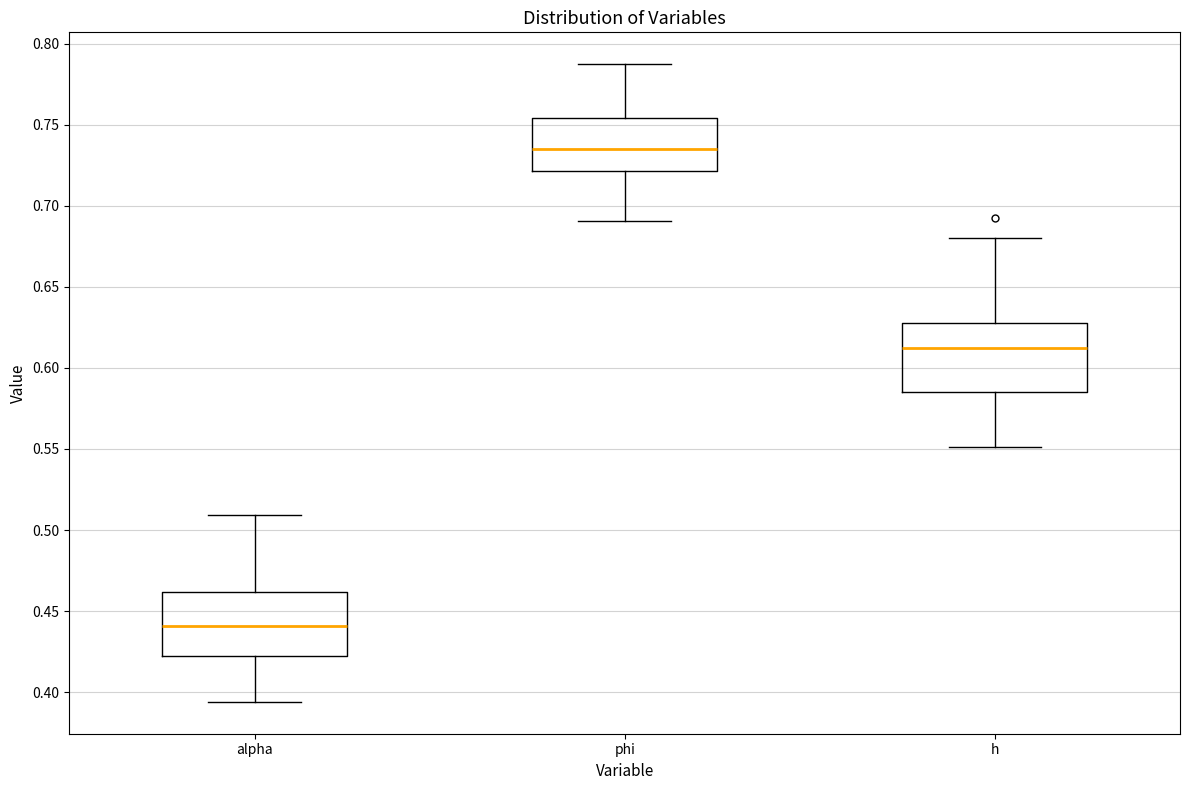

Reading left to right, transcribe this box plot: for each box, give where its median line is, the range the box spans, and where its two whiskers end, as read against the y-axis. The values are not printed on the chart, so give them approximately, as read against the axis.

alpha: median 0.440, box 0.420 to 0.460, whiskers 0.395 to 0.510
phi: median 0.735, box 0.720 to 0.755, whiskers 0.690 to 0.785
h: median 0.610, box 0.585 to 0.625, whiskers 0.550 to 0.680